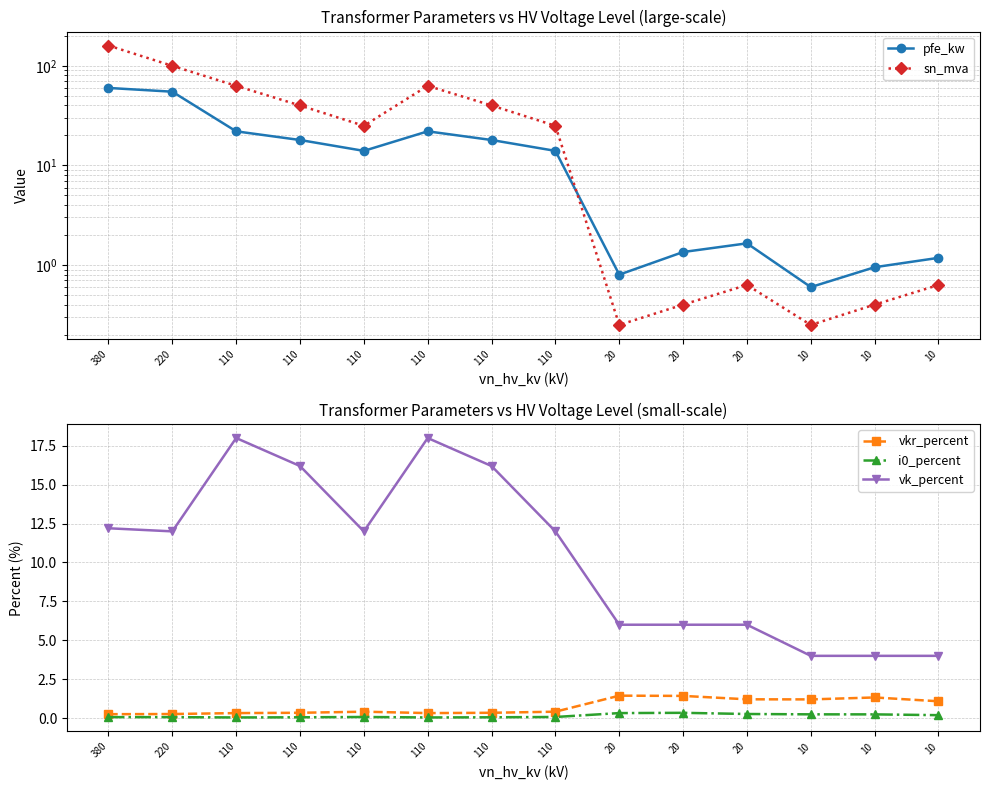

In vkr_percent, how many points are lower than both neighbors (excluding endpoints)?

2